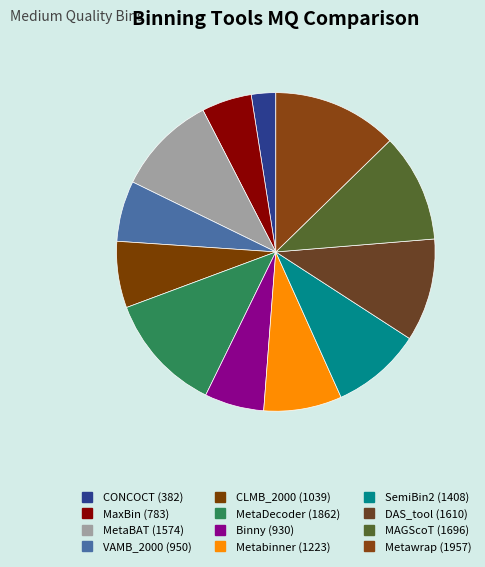

The Metabinner slice represents 8% of the pie. True or false?

True